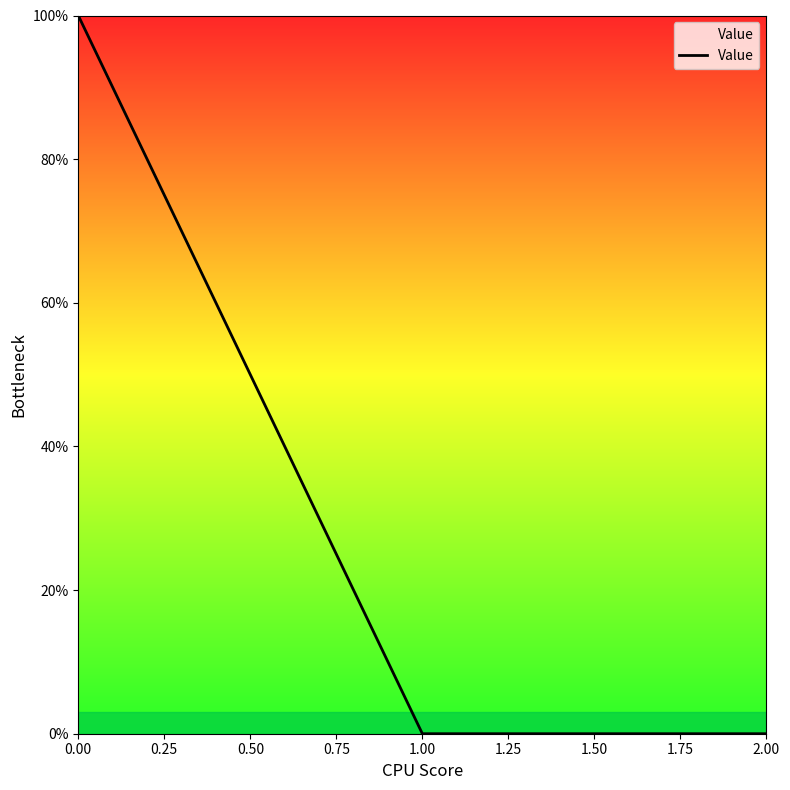

Is it true that the value at 2.00 is 0.0?

True